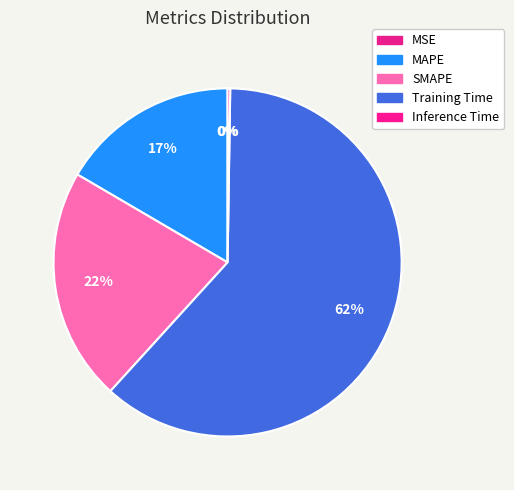

What percentage do SMAPE and MSE together represent?

21.7%